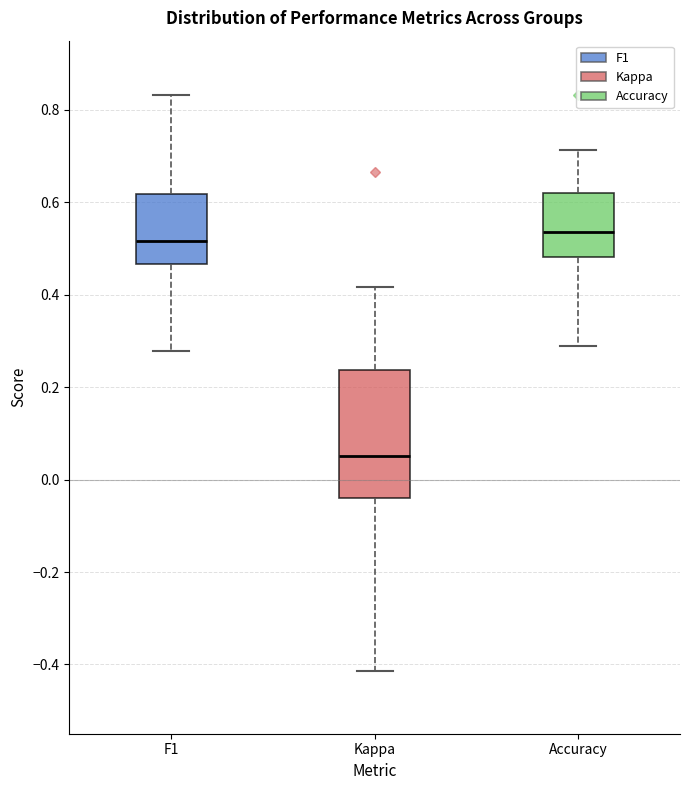

Reading left to right, read every box against the y-axis: the position of its median line, the range the box covers, and the ends of its whiskers. The values are not printed on the chart, so give them approximately, as read against the axis.

F1: median 0.52, box 0.46 to 0.62, whiskers 0.28 to 0.84
Kappa: median 0.06, box -0.04 to 0.24, whiskers -0.42 to 0.42
Accuracy: median 0.54, box 0.48 to 0.62, whiskers 0.28 to 0.72